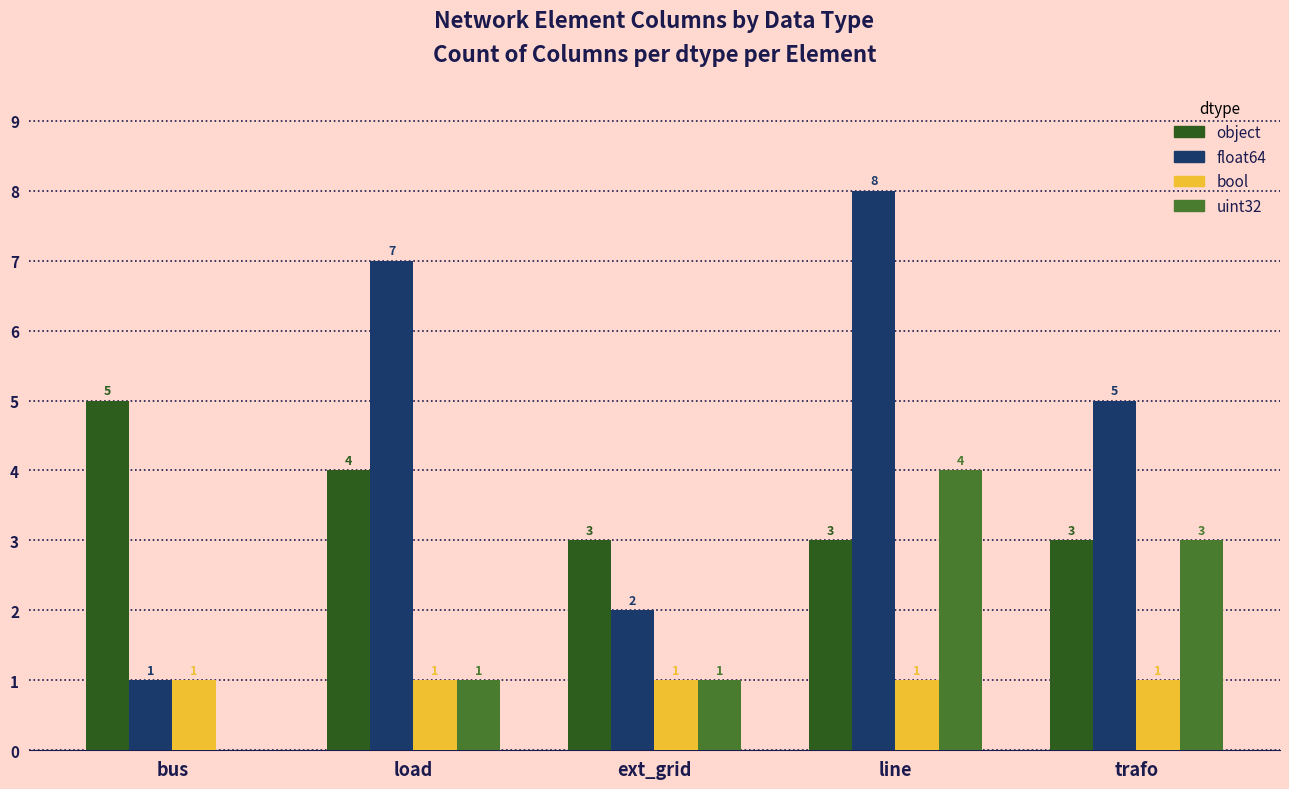

Are the bars horizontal?

No